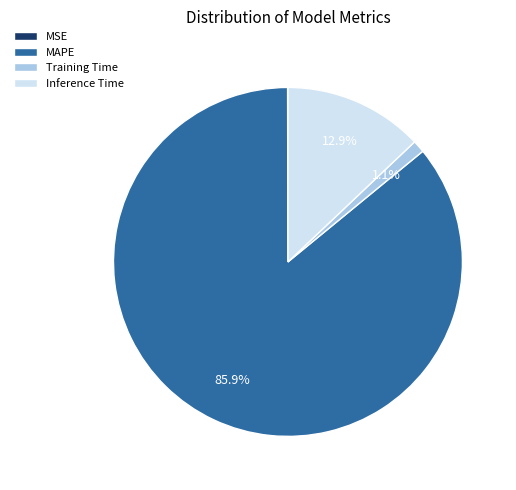

Combined, do MAPE and Inference Time account for over 50%?

Yes